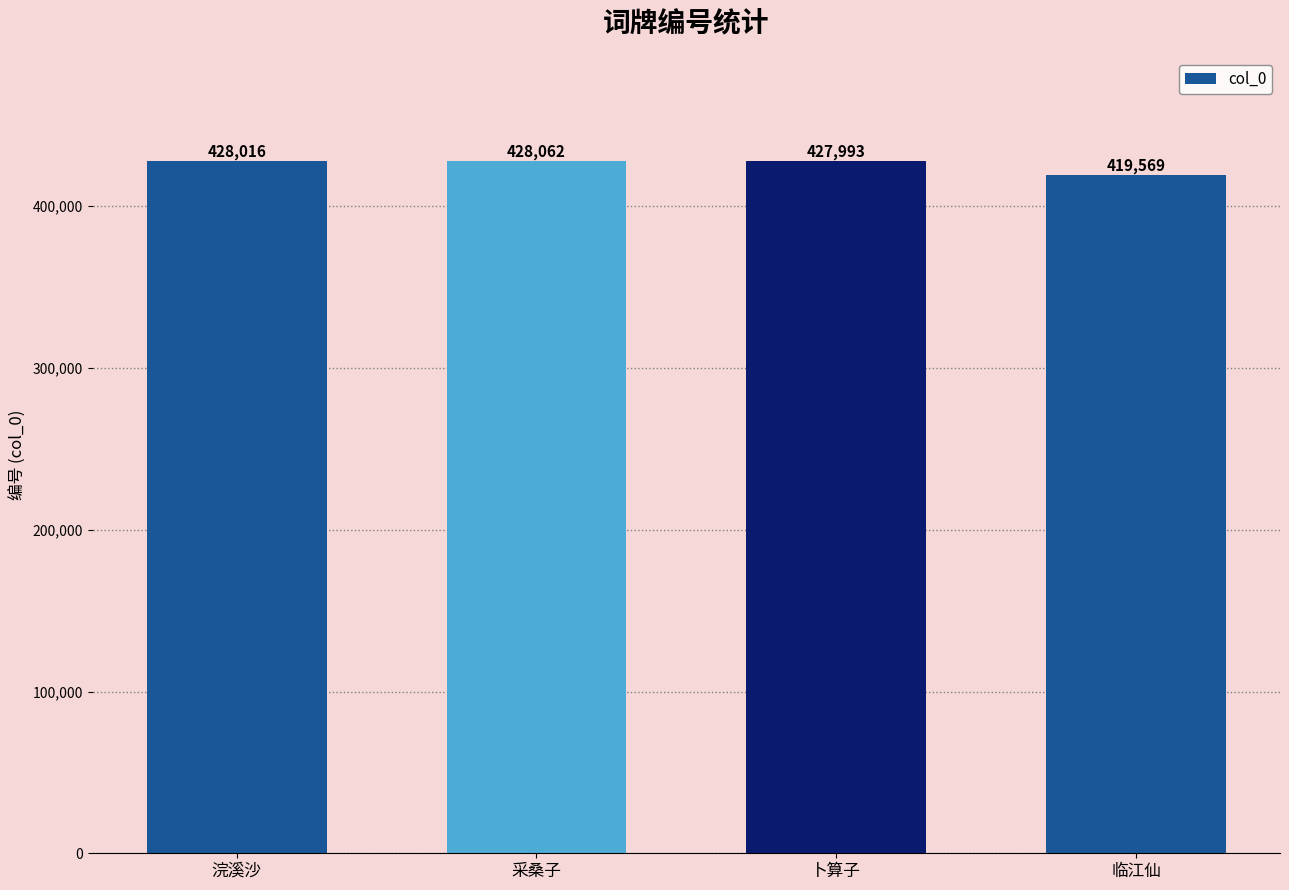

What position from the right is 临江仙?

1